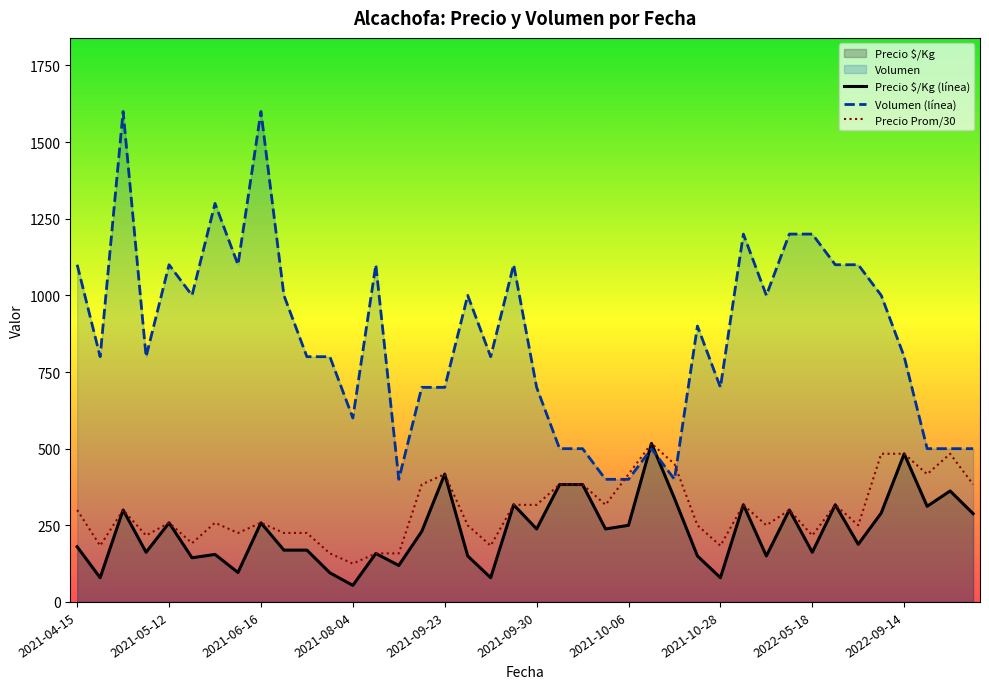

What is the difference between the highest and lowest values at 2021-08-04?

546.0